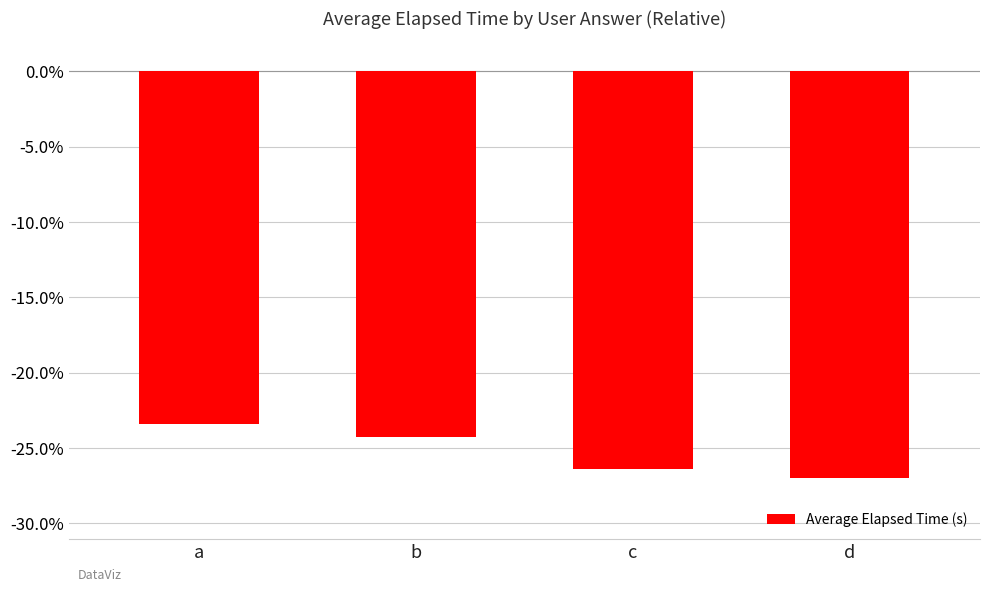

What is the sum of the values at b and a?

-47.7